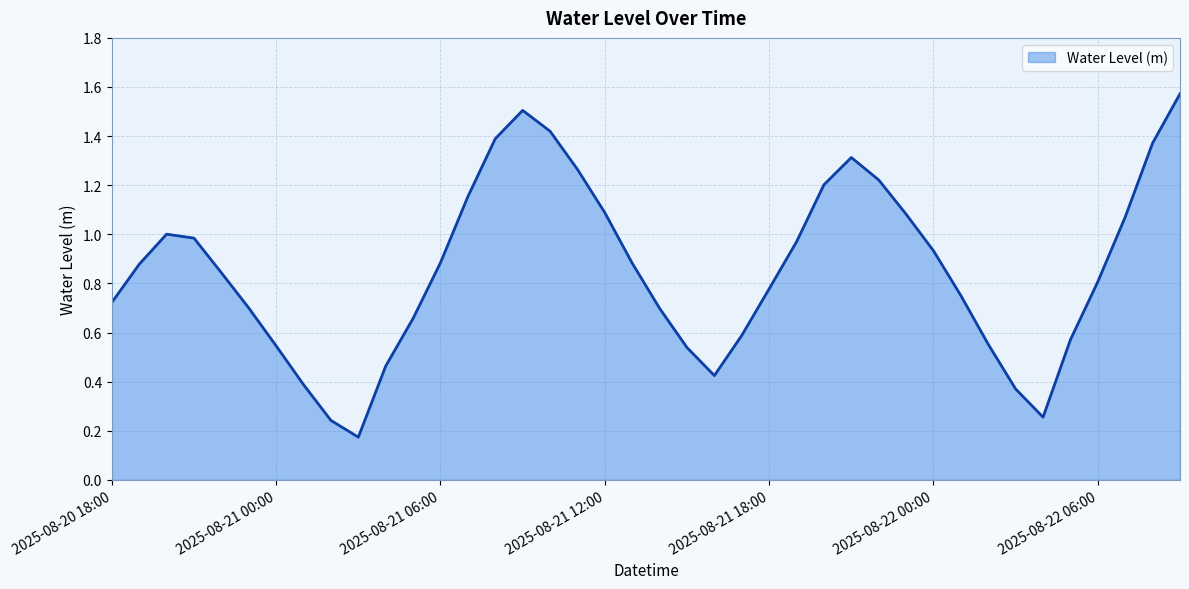

Does the chart have visible grid lines?

Yes